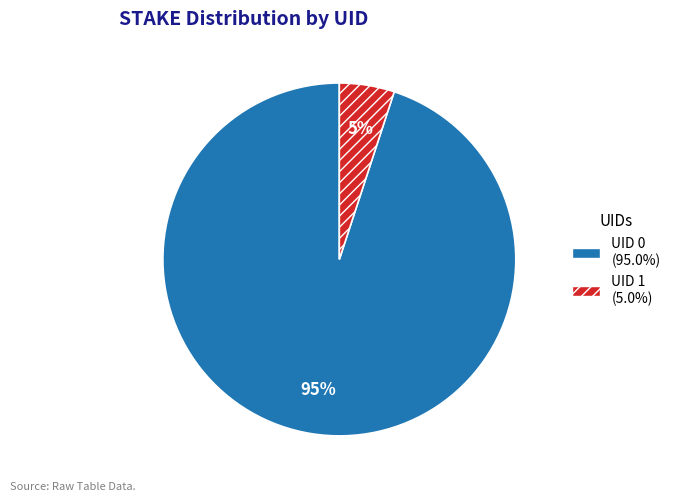

To the nearest percent, what is the average slice percentage?

50%